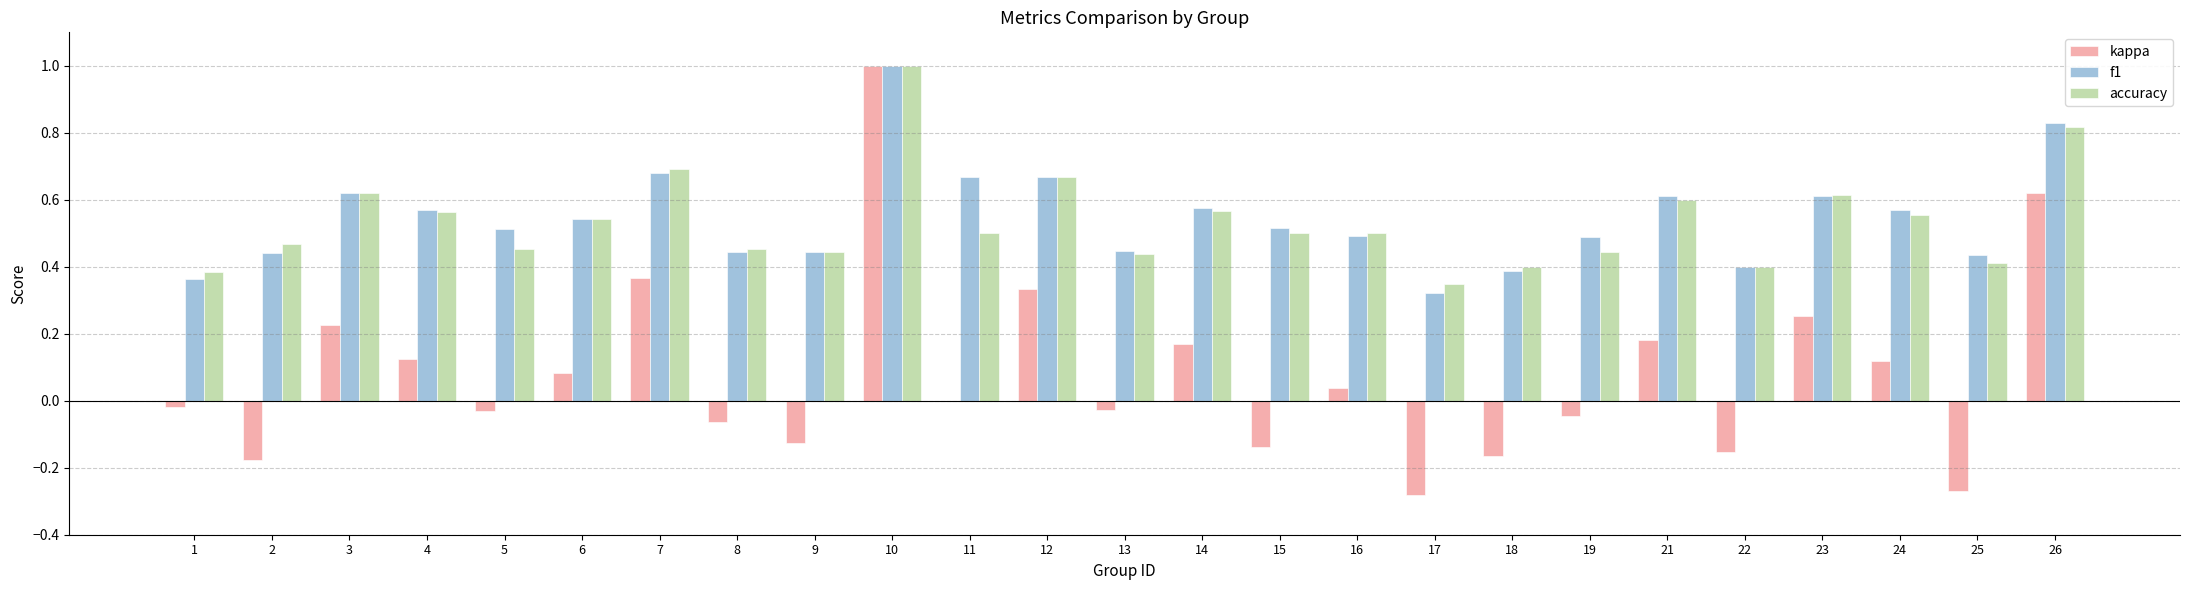

Does the chart contain stacked bars?

No